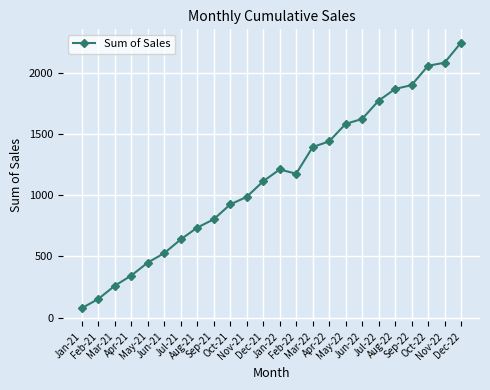

Reading right to left, extract all data points from this chart.

Dec-22=2244.4	Nov-22=2080.5	Oct-22=2055.3	Sep-22=1897.5	Aug-22=1866.2	Jul-22=1770.1	Jun-22=1621.5	May-22=1581.0	Apr-22=1438.5	Mar-22=1391.9	Feb-22=1174.6	Jan-22=1209.0	Dec-21=1112.9	Nov-21=985.5	Oct-21=923.8	Sep-21=802.5	Aug-21=734.7	Jul-21=638.6	Jun-21=526.5	May-21=449.5	Apr-21=343.5	Mar-21=260.4	Feb-21=152.6	Jan-21=77.5